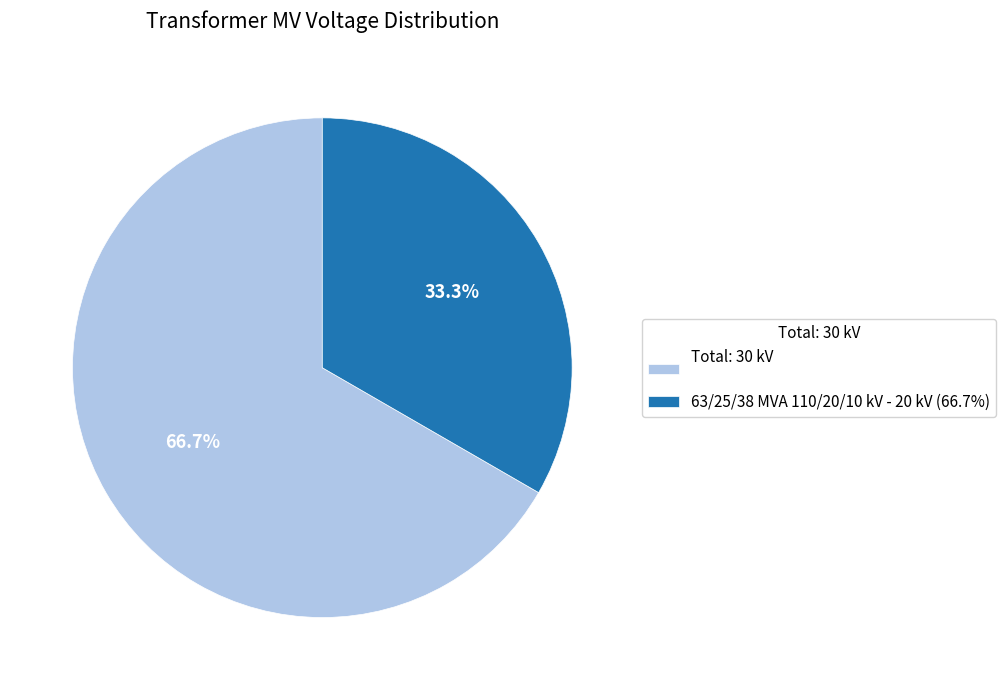

Which category has the biggest portion of the pie?

Total: 30 kV